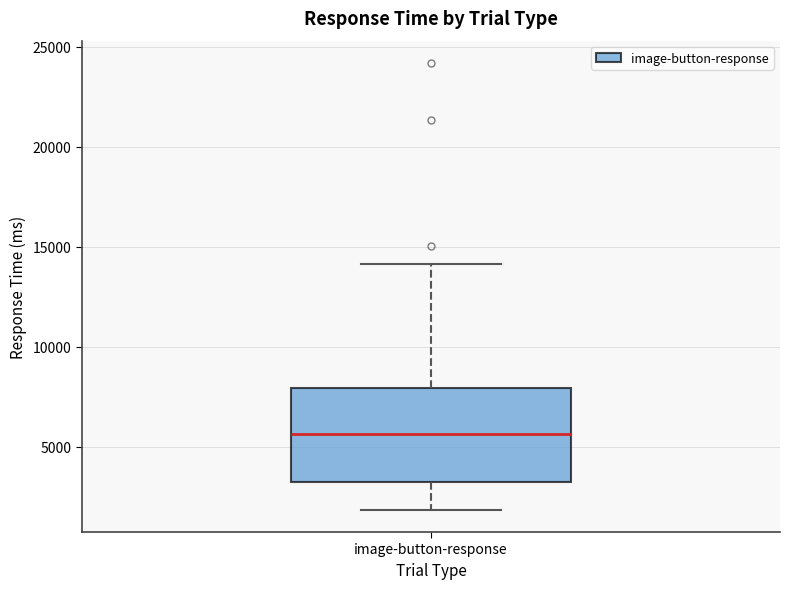

Where does the median line of the box for image-button-response sit on the y-axis? The values are not printed on the chart, so give them approximately, as read against the axis.

5500